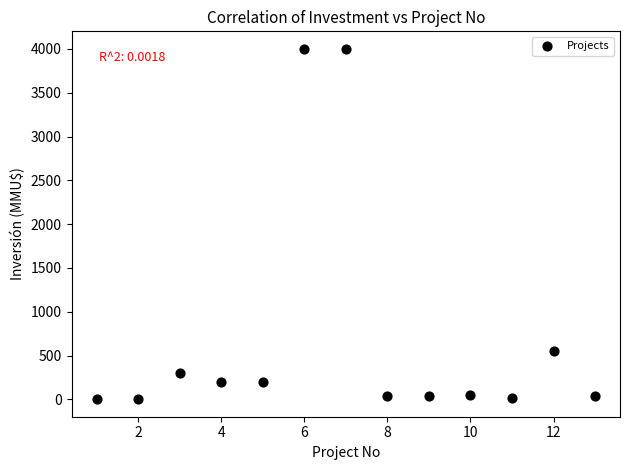

What is the range of X values (max minus min)?

12.0